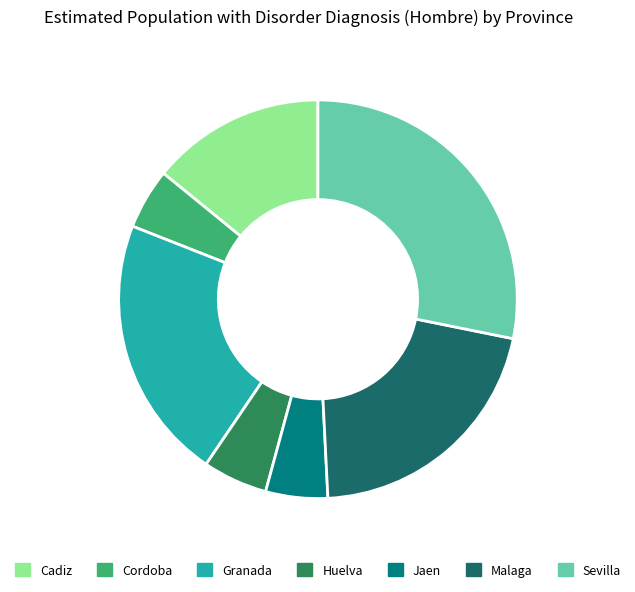

True or false: Sevilla accounts for 19% of the total.

False